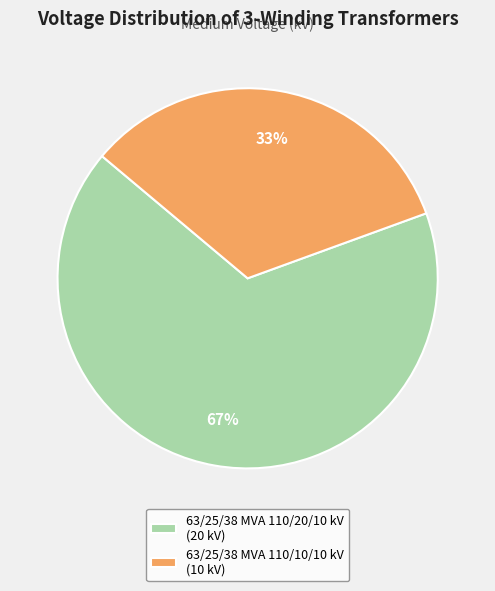

What is the largest slice in the pie chart?

63/25/38 MVA 110/20/10 kV